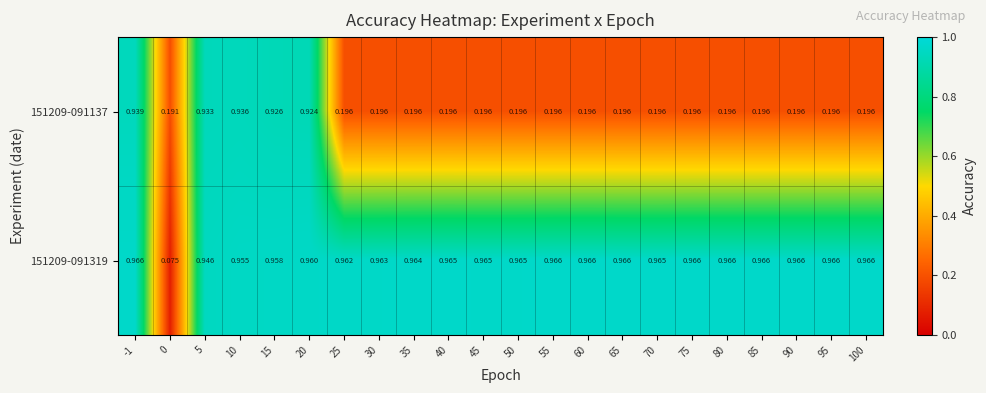

Is the value of 151209-091137 at 0 greater than the value of 151209-091319 at 35?

No